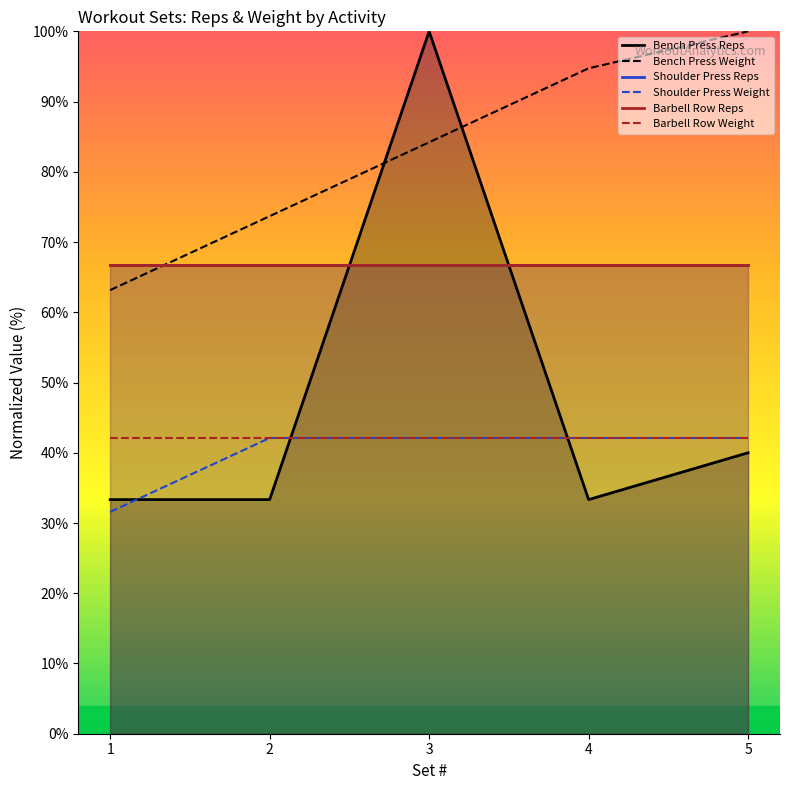

List the labels in order of Bench Press Weight value, largest first.

5, 4, 3, 2, 1